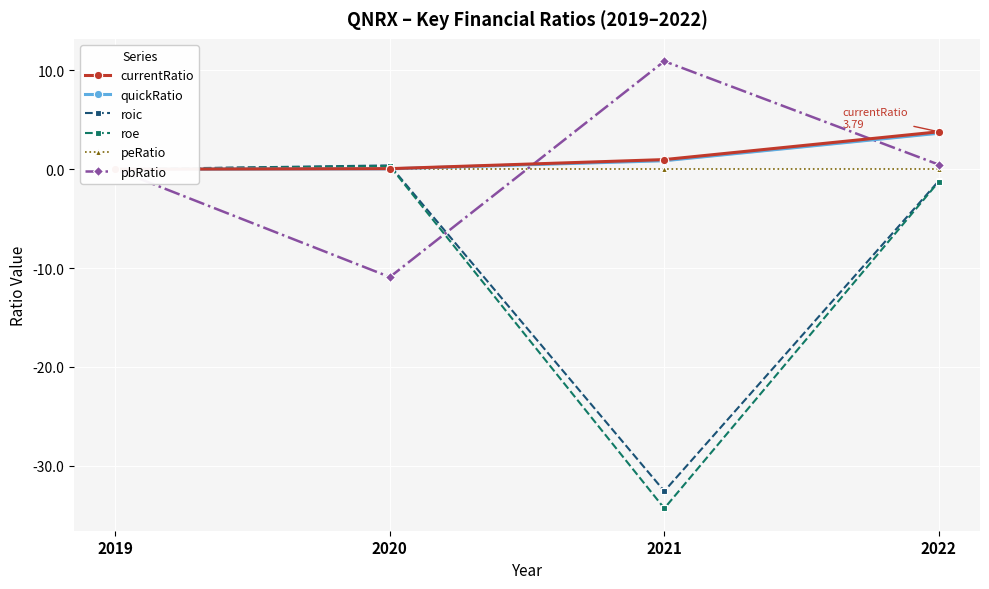

Reading left to right, what are all the values shown in this chart?

currentRatio: 0.0	0.1	1.0	3.8
quickRatio: 0.0	0.0	0.9	3.6
roic: 0.0	0.4	-32.6	-1.2
roe: 0.0	0.3	-34.3	-1.3
peRatio: 0.0	0.0	0.0	0.0
pbRatio: 0.0	-10.9	10.9	0.5